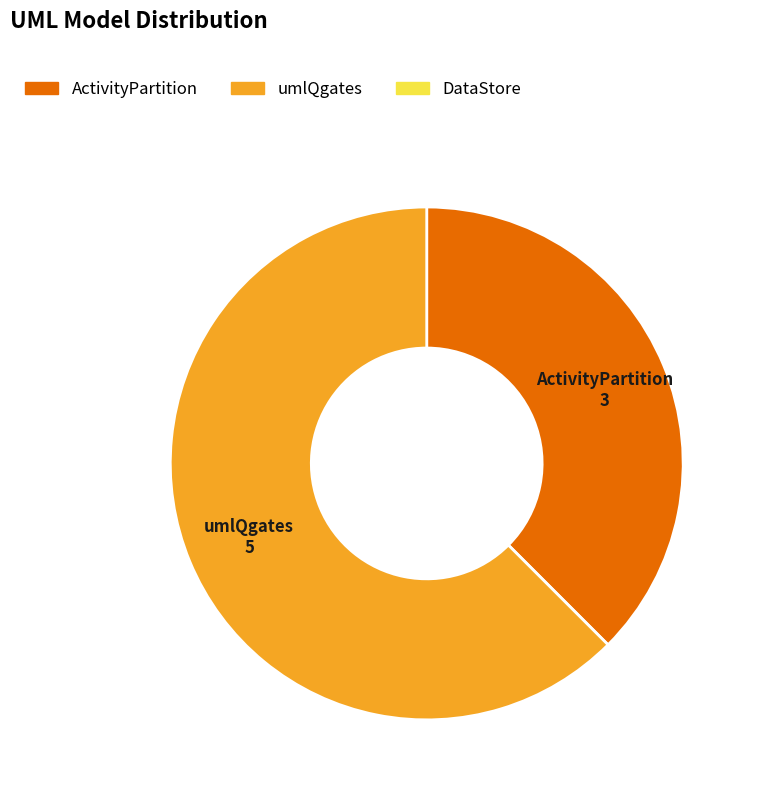

Does any single category account for the majority?

Yes